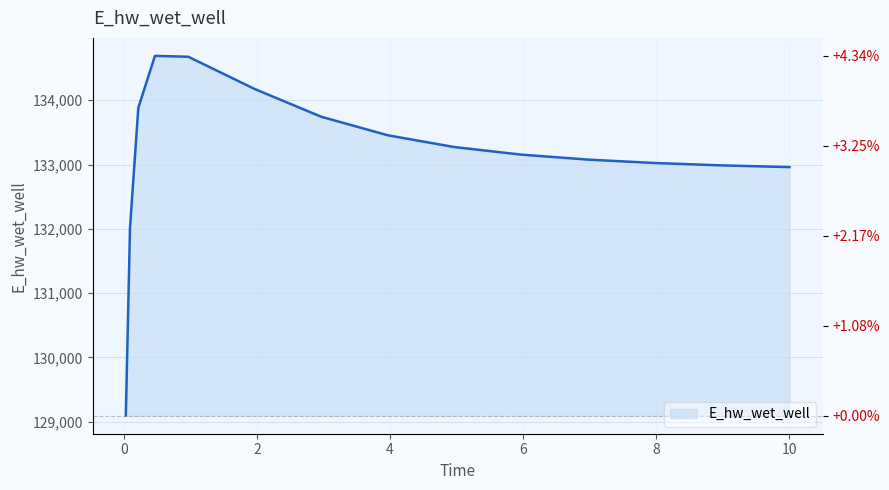

At which label does the data first exceed 133154?

0.21875